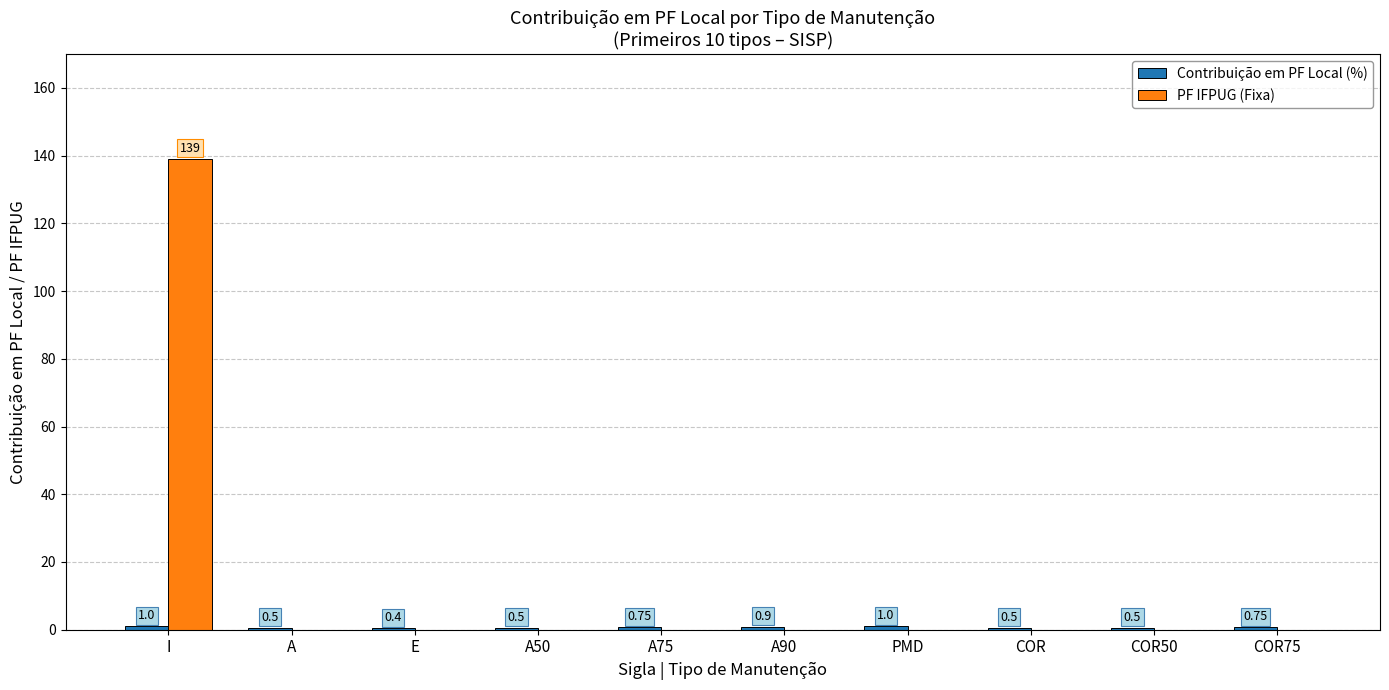

At which category is the sum across all series the highest?

I